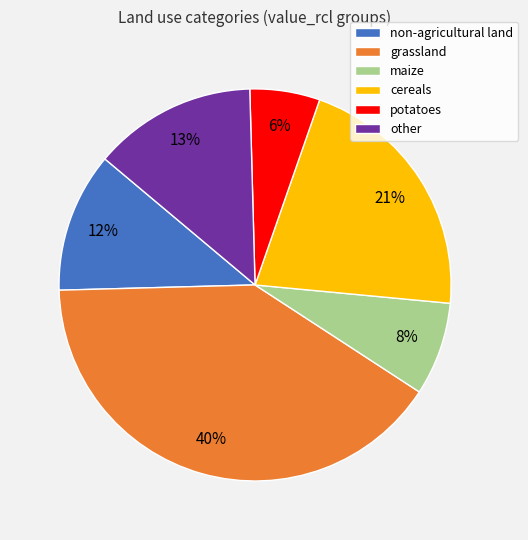

Which slice is the smallest?

potatoes